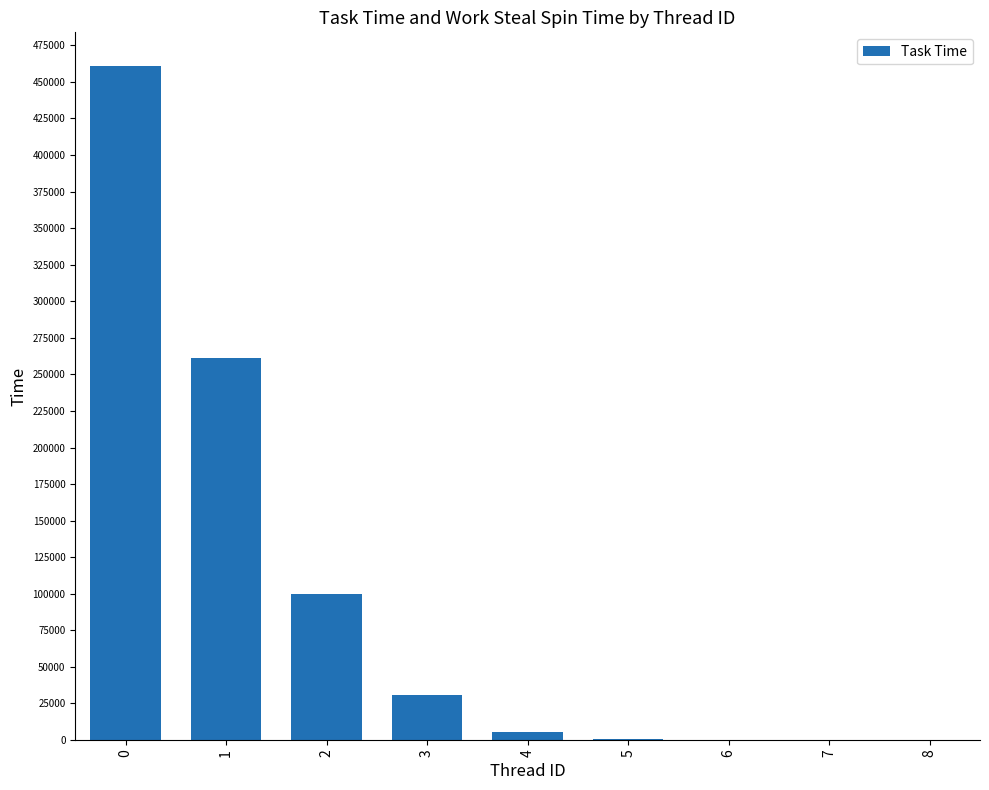

What is the sum of all values?

858636